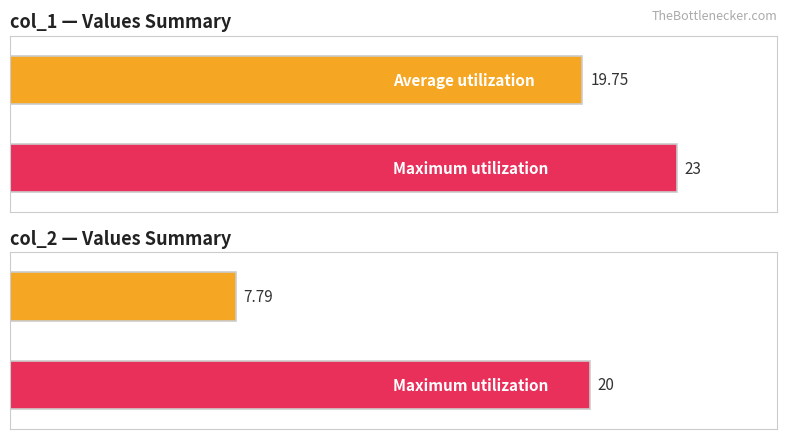

True or false: Maximum utilization has a value of 4 at col_2 (avg~5).

False